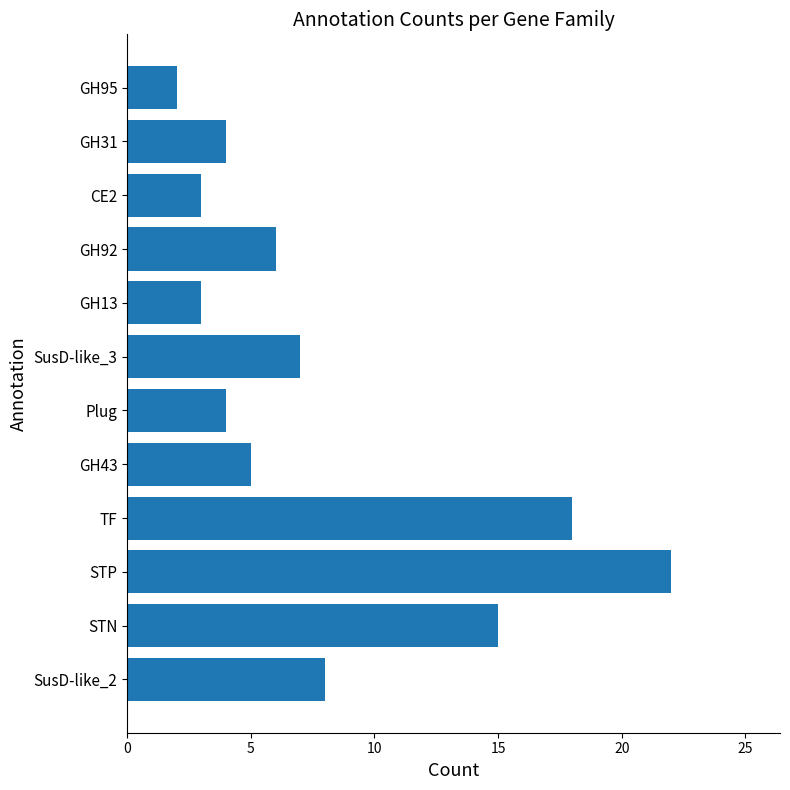

True or false: the data shows 10 at STN.

False